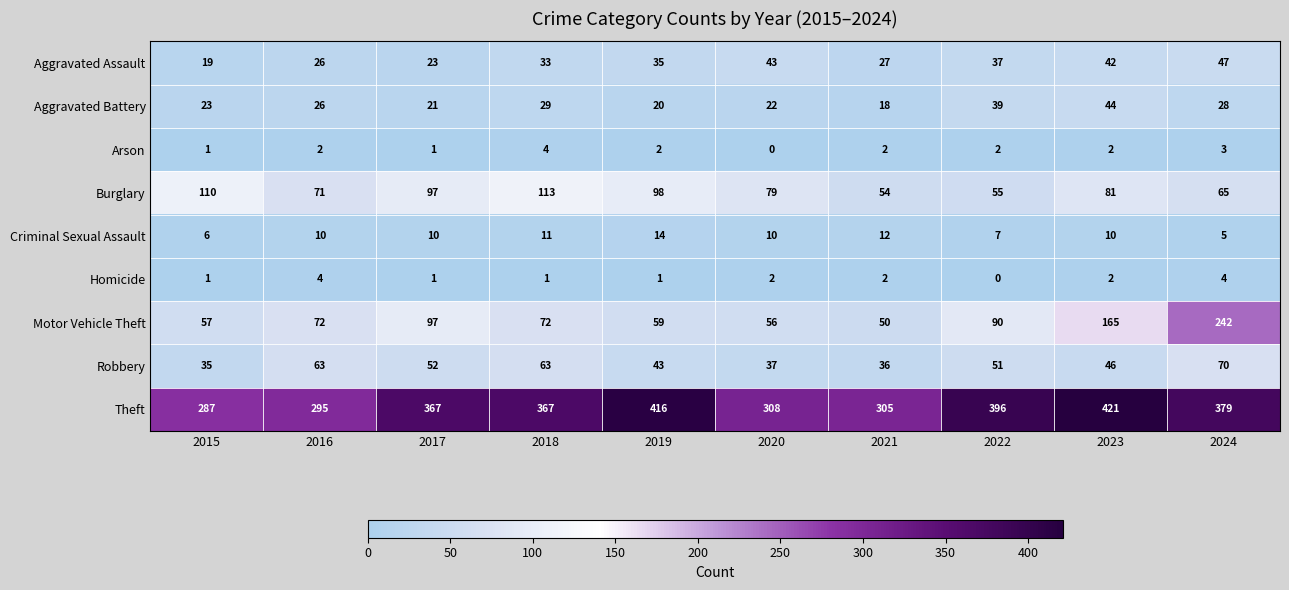

What is the difference between the second highest and second lowest values in the Robbery series?

27